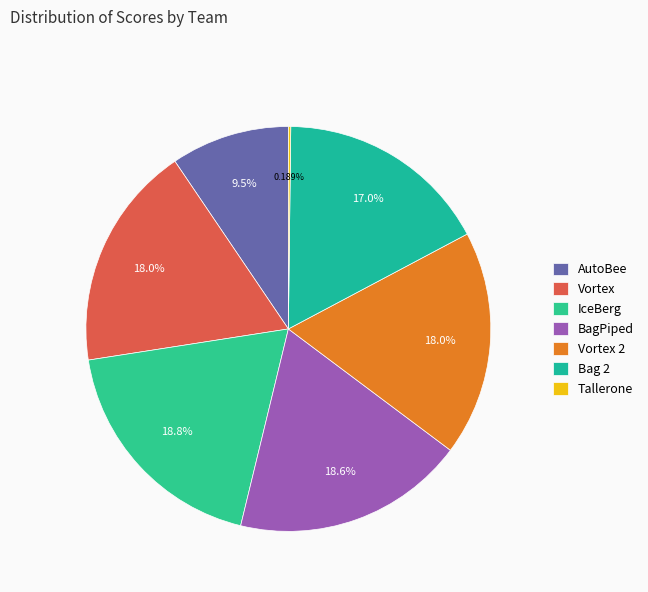

What is the ratio of the value at Bag 2 to the value at BagPiped?

0.9